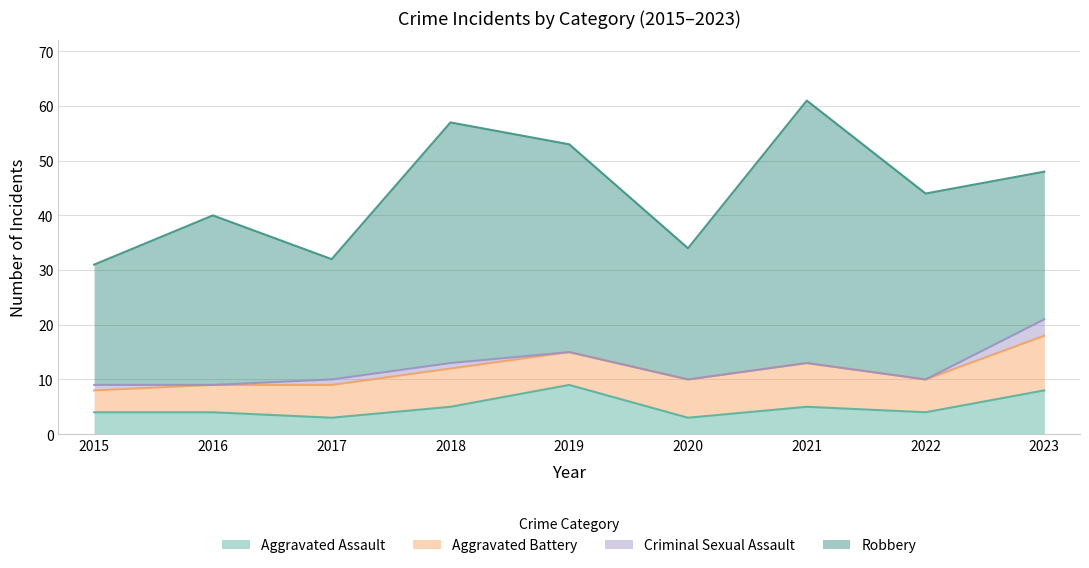

Which series changed the most between 2019 and 2023?

Robbery